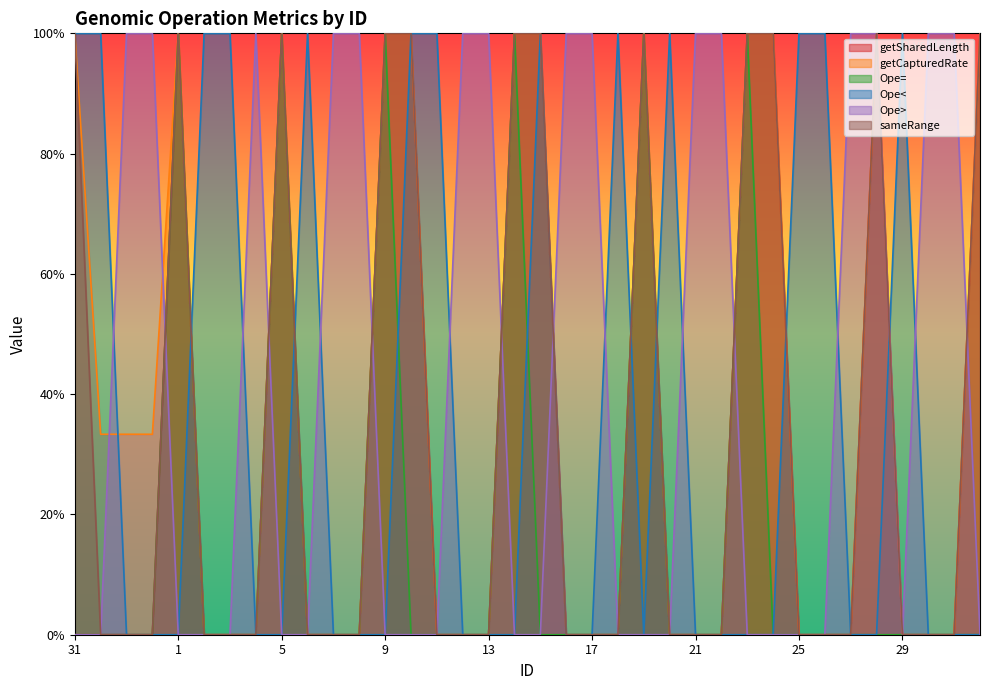

How many Ope> values are between 0 and 1?

36